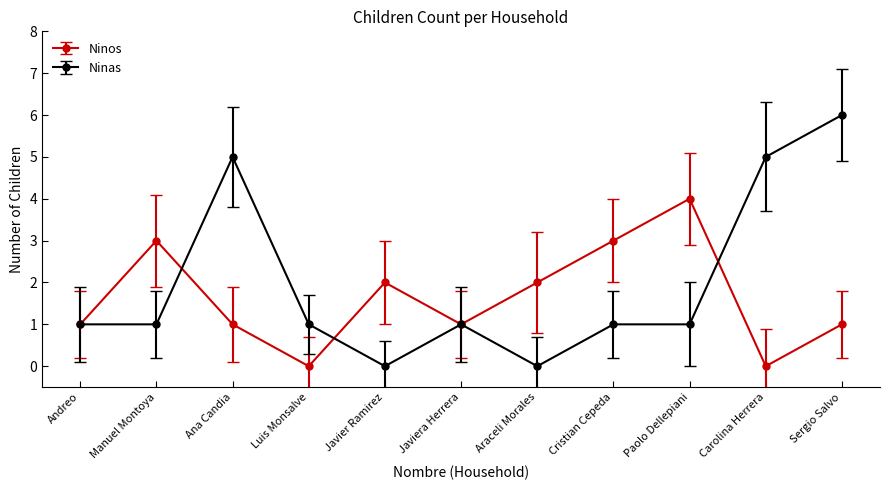

True or false: Ninos has a value of 3 at Cristian Cepeda.

True